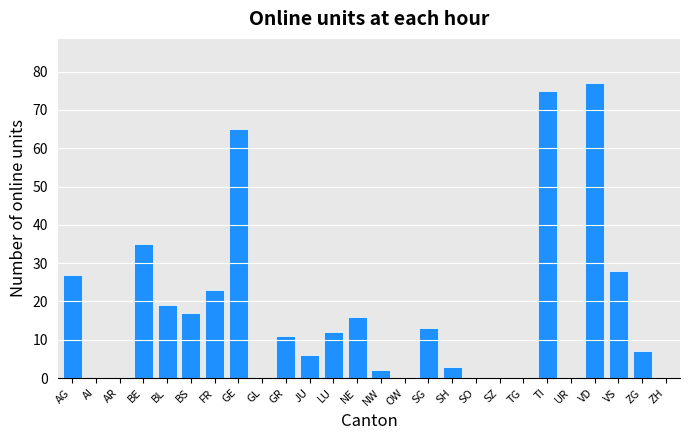

Is it true that the value at NE is 4?

False